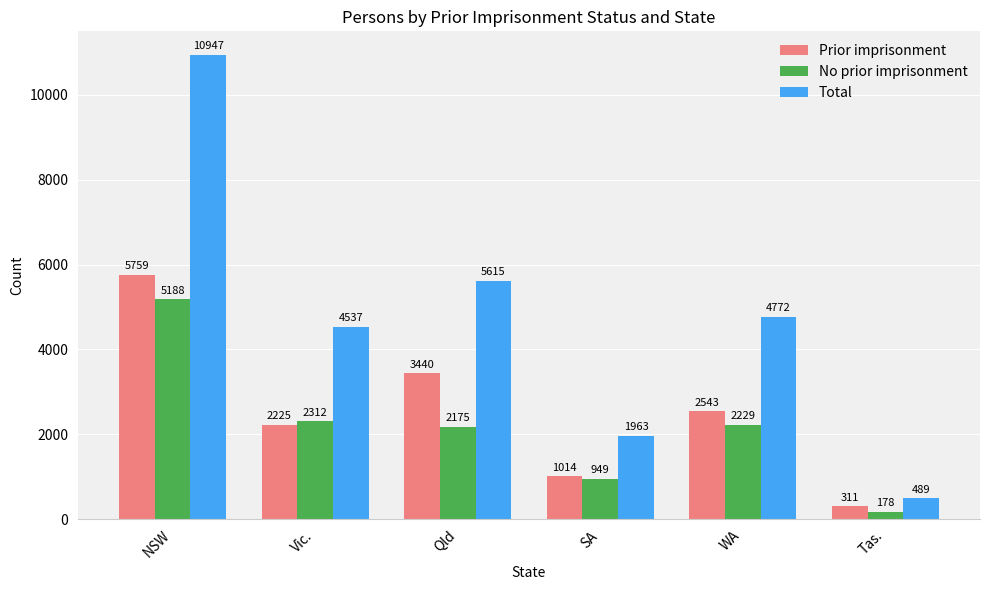

How many groups of bars are there?

6